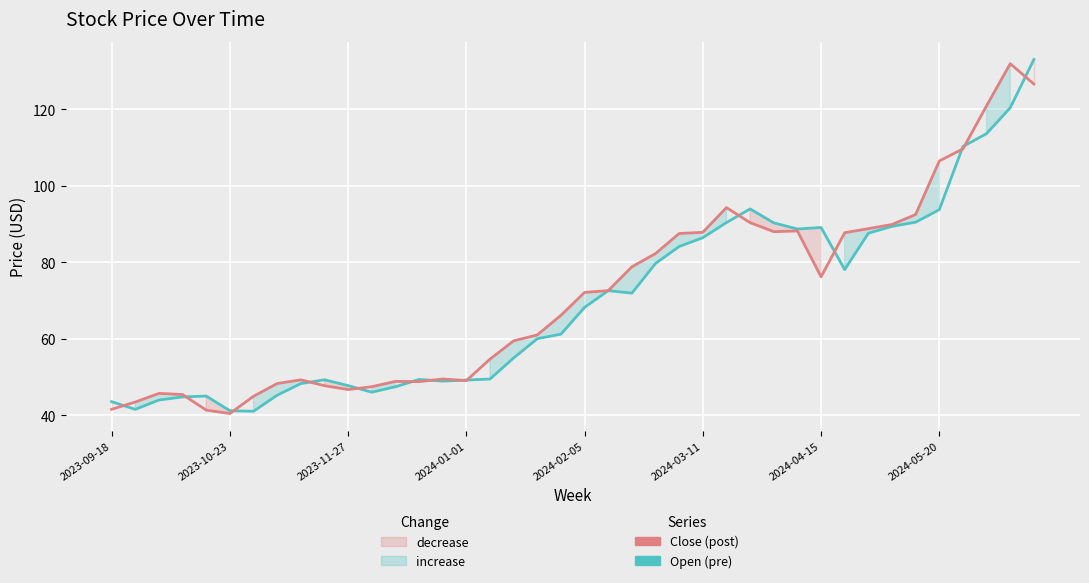

The value of Close at 2024-05-20 is 106.5. True or false?

True